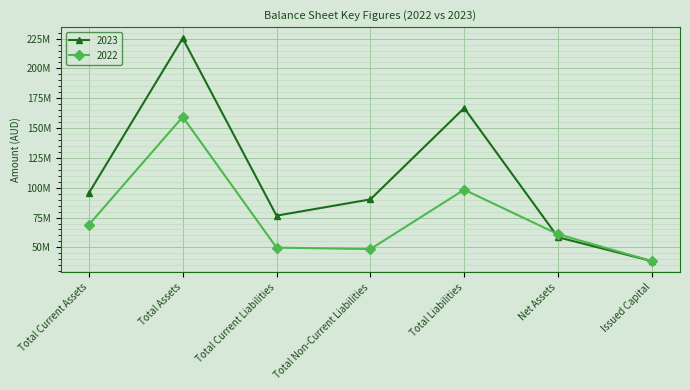

True or false: 2022 has more than 1 points higher than both neighbors.

True